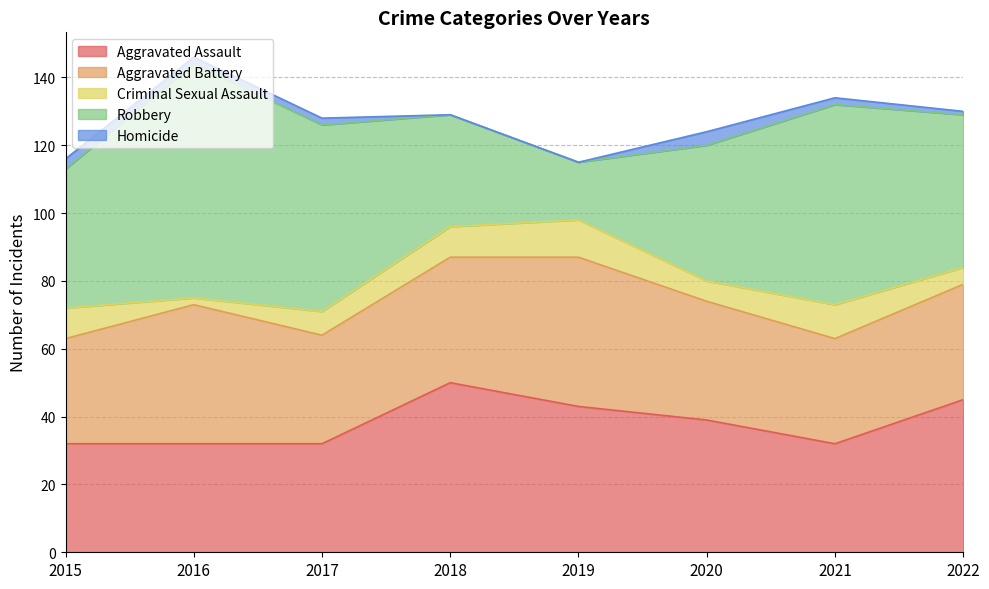

True or false: Aggravated Assault has more than 0 interior local peaks.

True